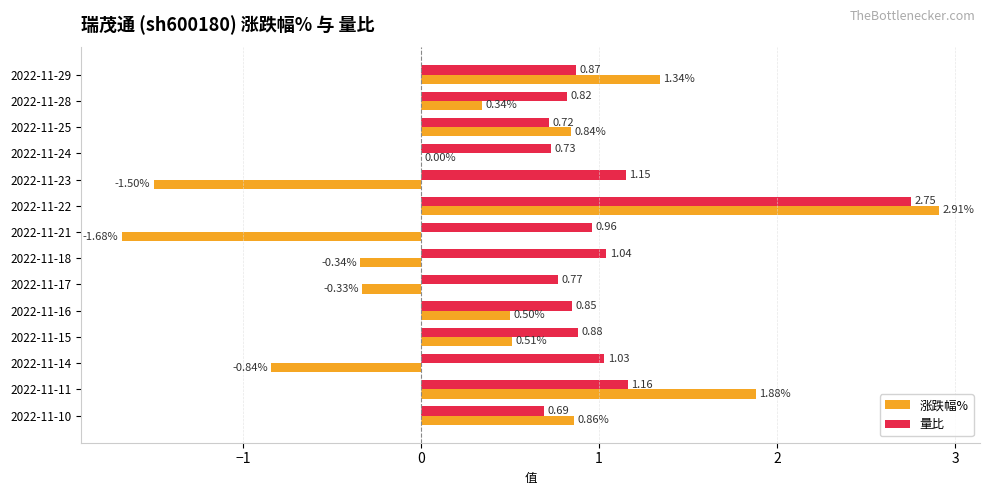

Between 2022-11-22 and 2022-11-16, which series saw the biggest shift?

涨跌幅%